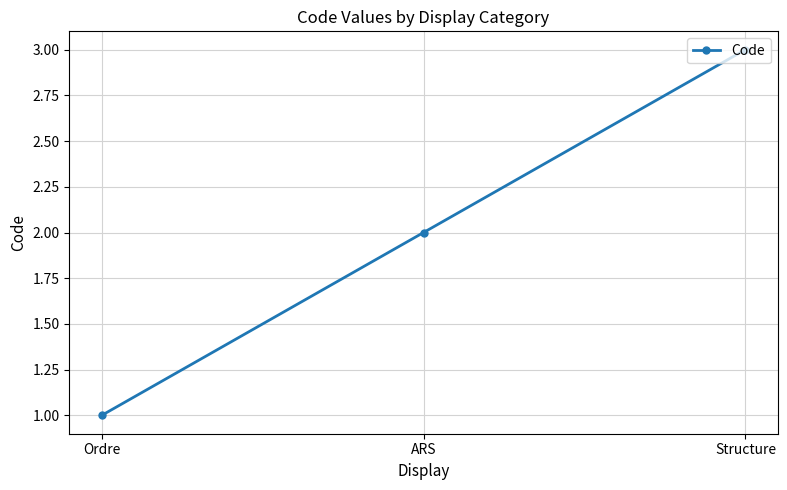

Is it true that the value at Structure is 3?

True